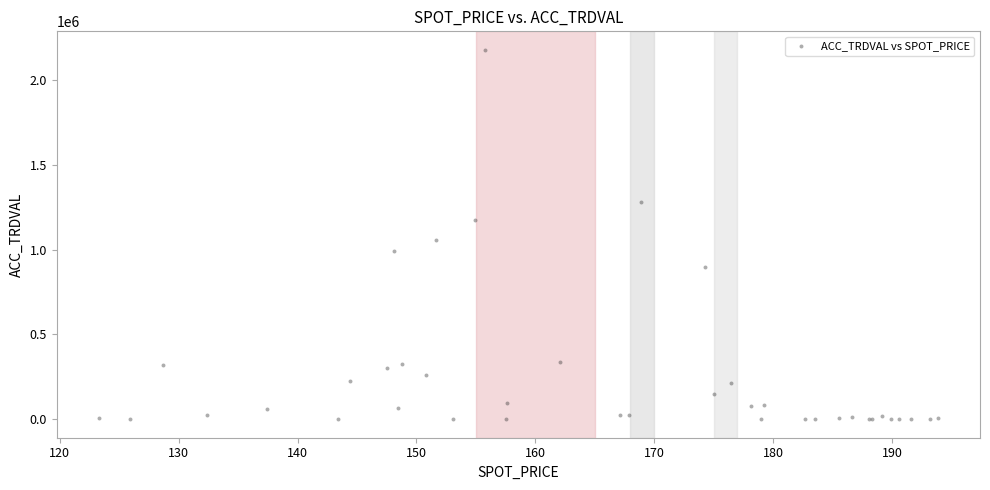

What Y value in the scatter plot is closest to 1088987?

1054295